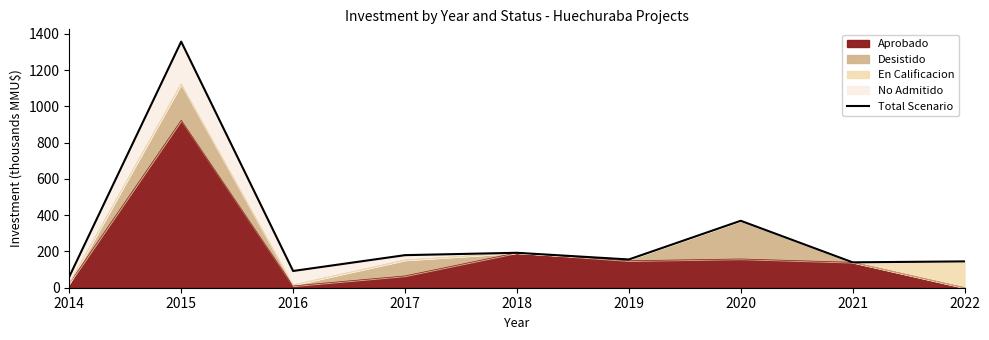

Between 2017 and 2021, which is larger?

2017